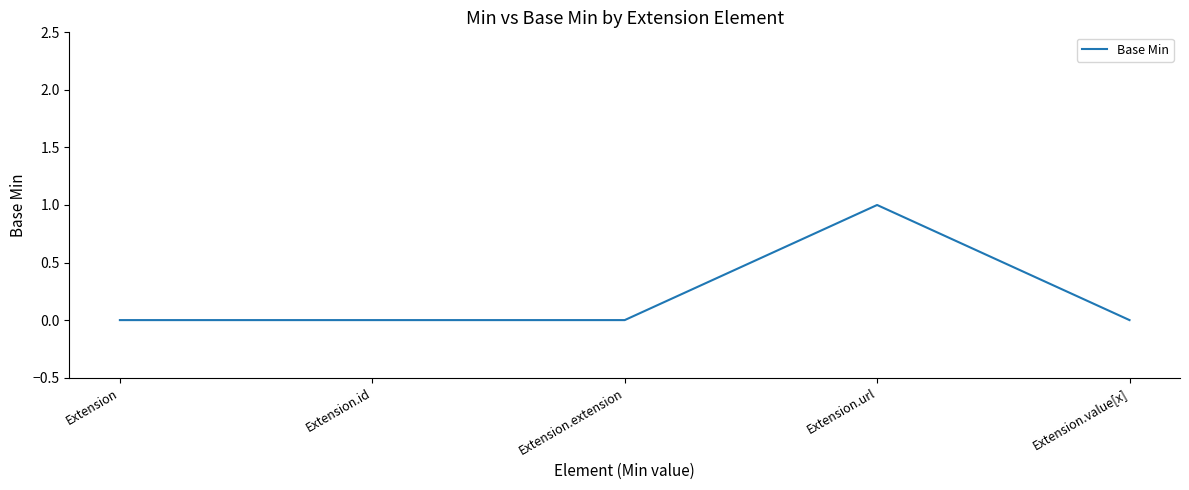

Count the number of categories in the chart.

5